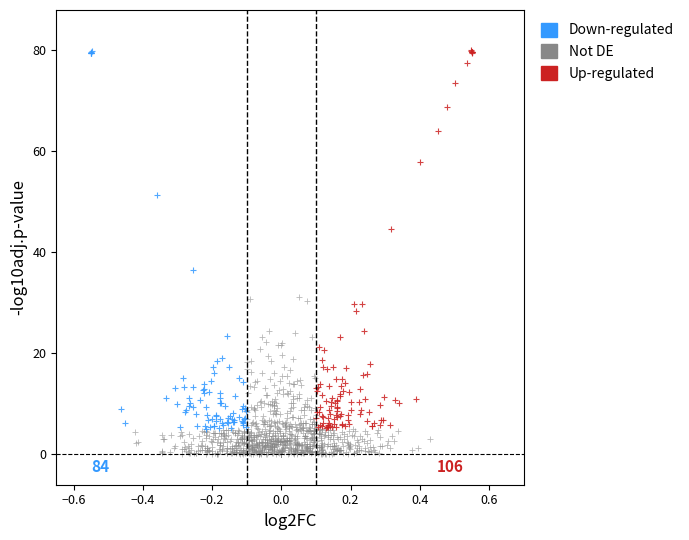

Which series contains the lowest Y value?

Not DE